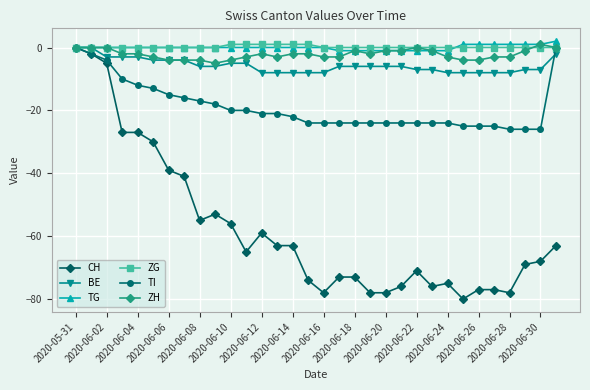

Which series has the largest range (max minus min)?

CH